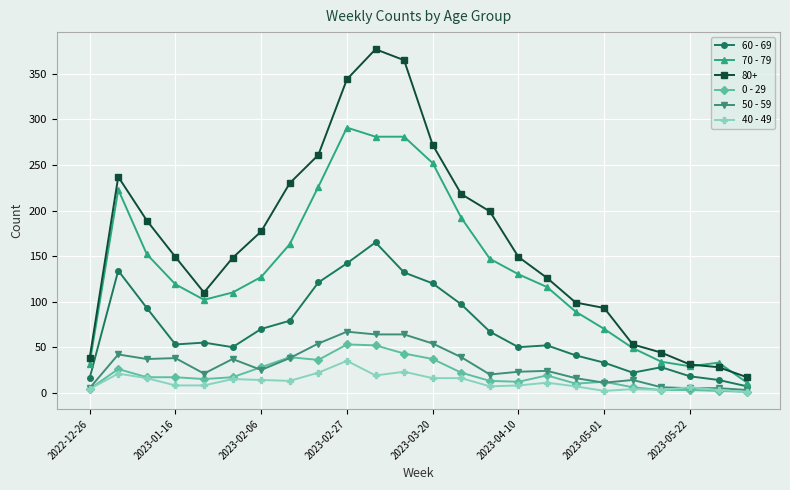

What is the difference between the maximum and second lowest values in the 0 - 29 series?

51